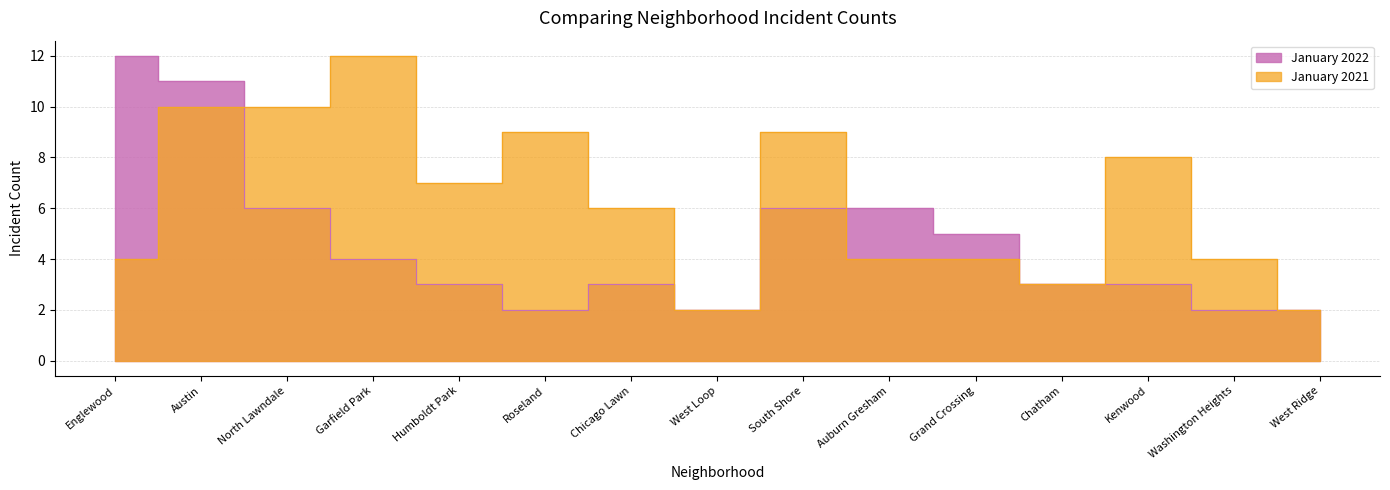

What are all the series names shown in the legend?

January 2022, January 2021